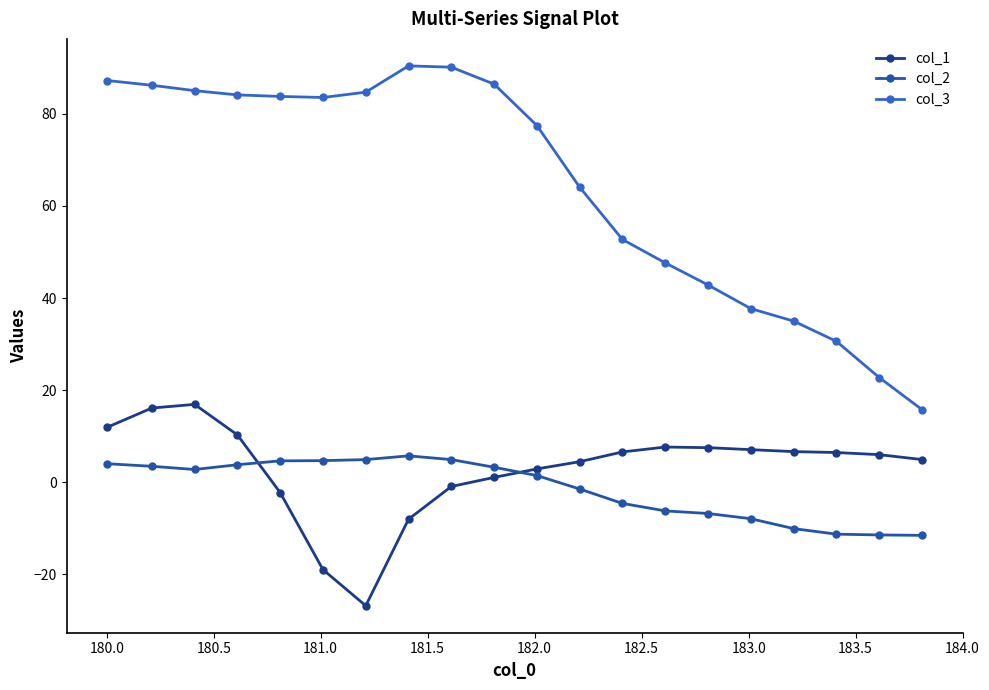

In col_2, how many points are higher than both neighbors (excluding endpoints)?

1